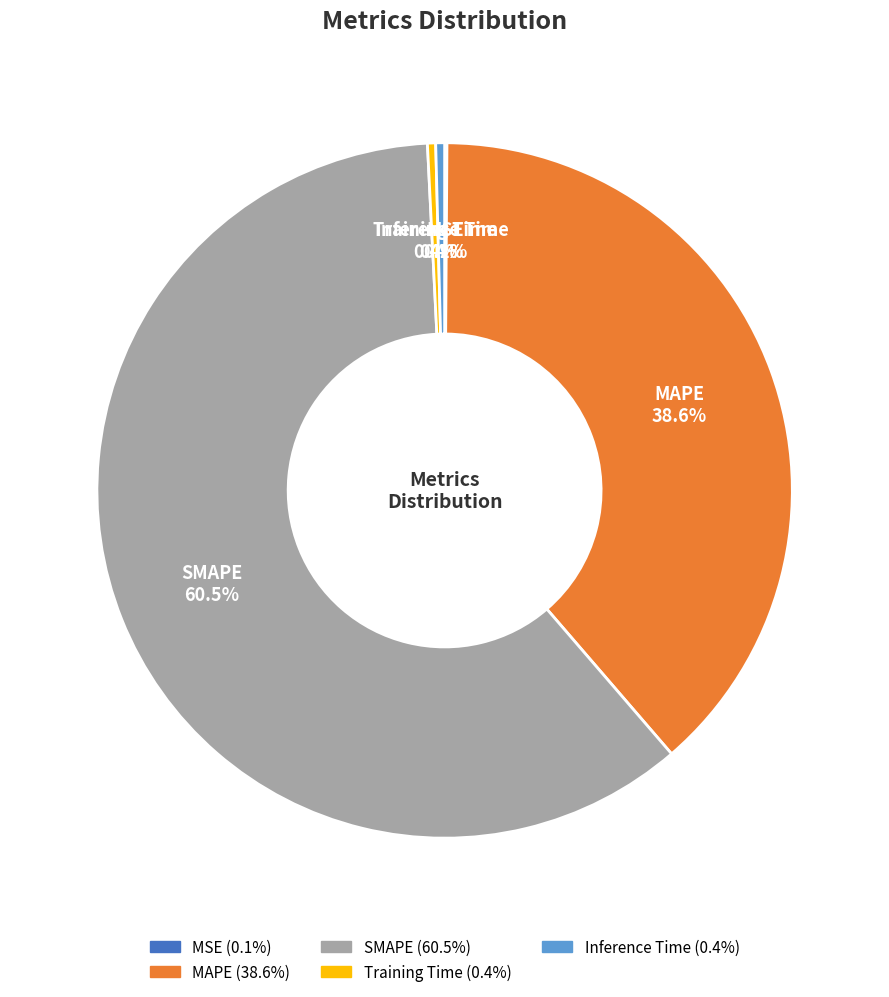

To the nearest percent, what is the average slice percentage?

20%